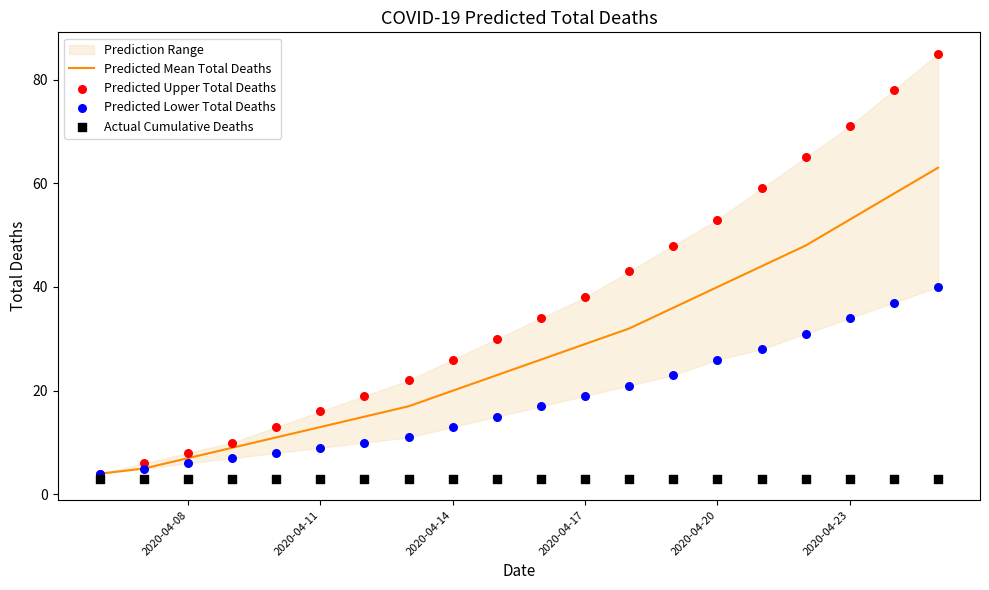

What are all the series names shown in the legend?

Predicted Mean Total Deaths, Predicted Upper Total Deaths, Predicted Lower Total Deaths, Actual Cumulative Deaths